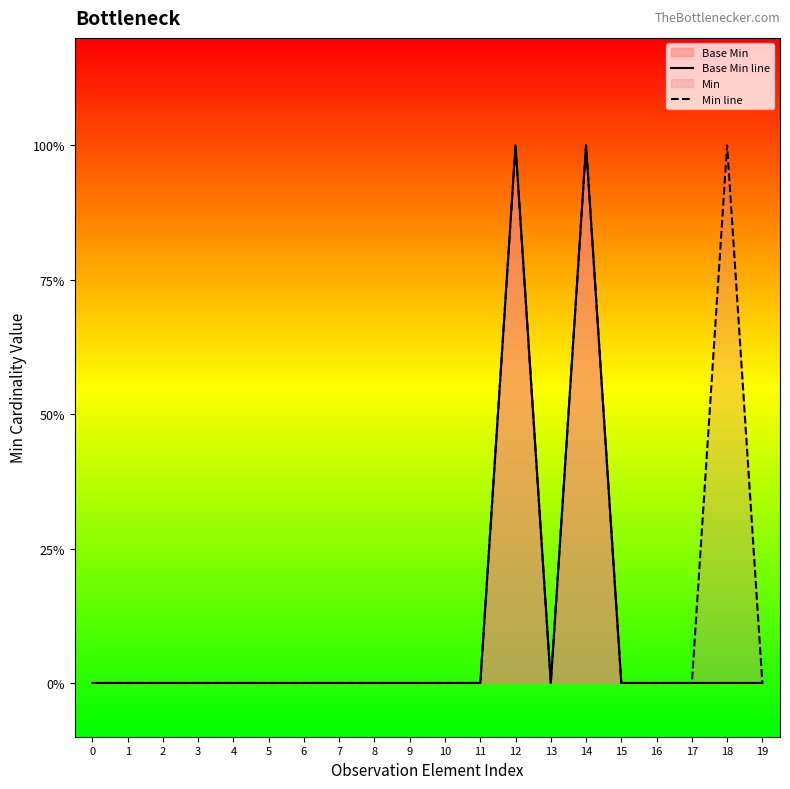

List the series in order of their peak value, lowest first.

Base Min line, Min line